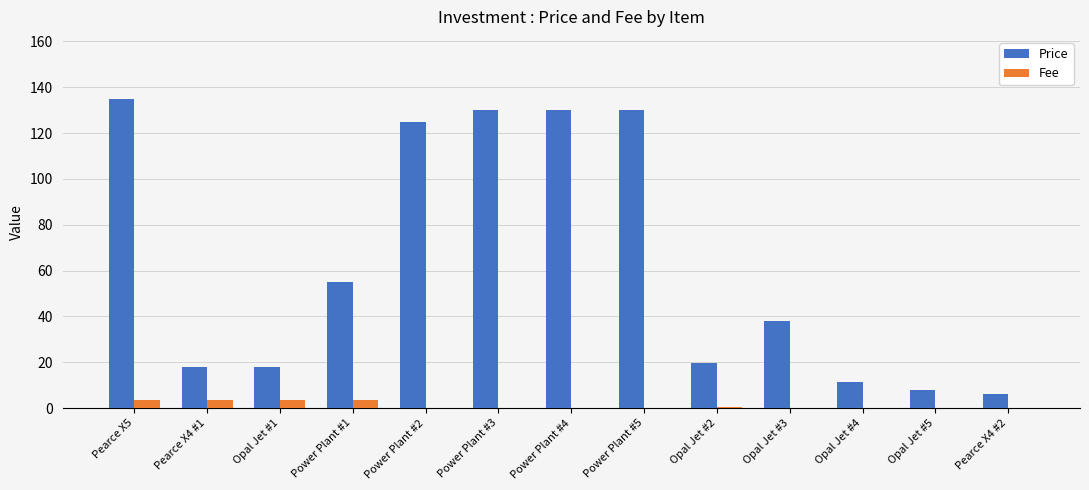

How many distinct data groups are displayed?

2